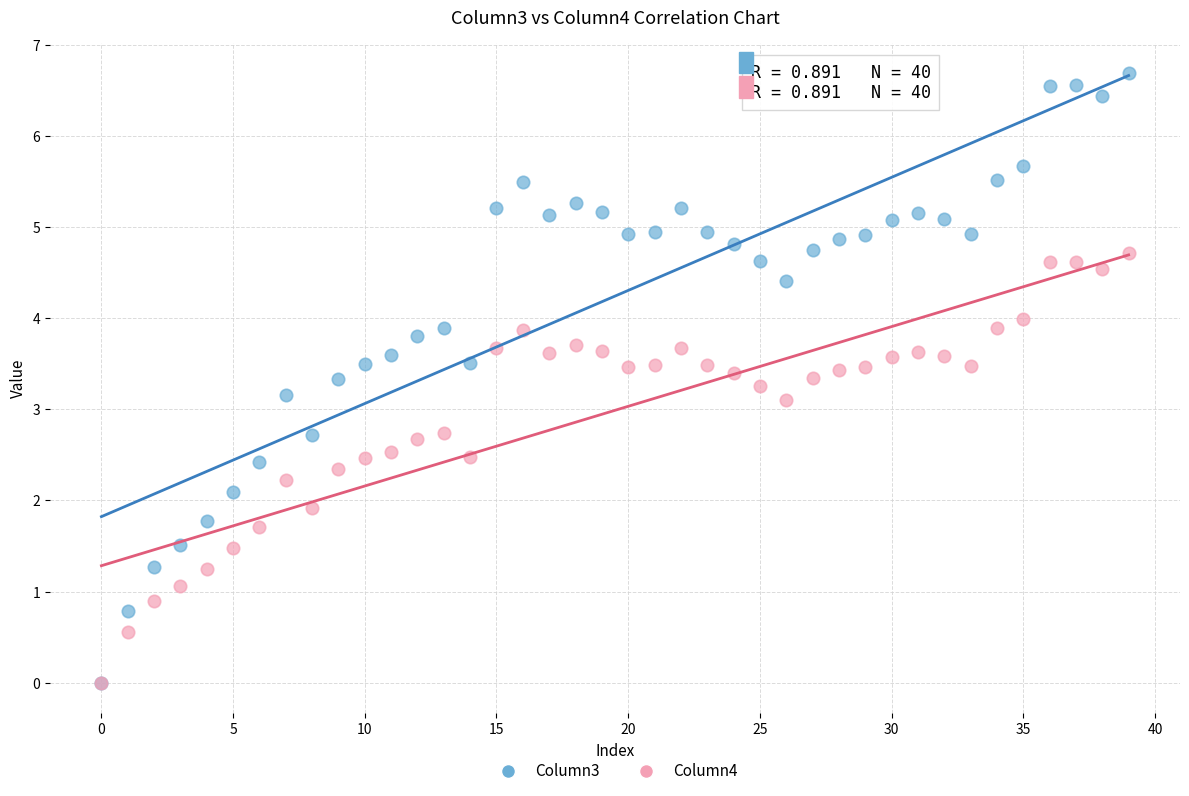

What are all the series names shown in the legend?

Column3, Column4